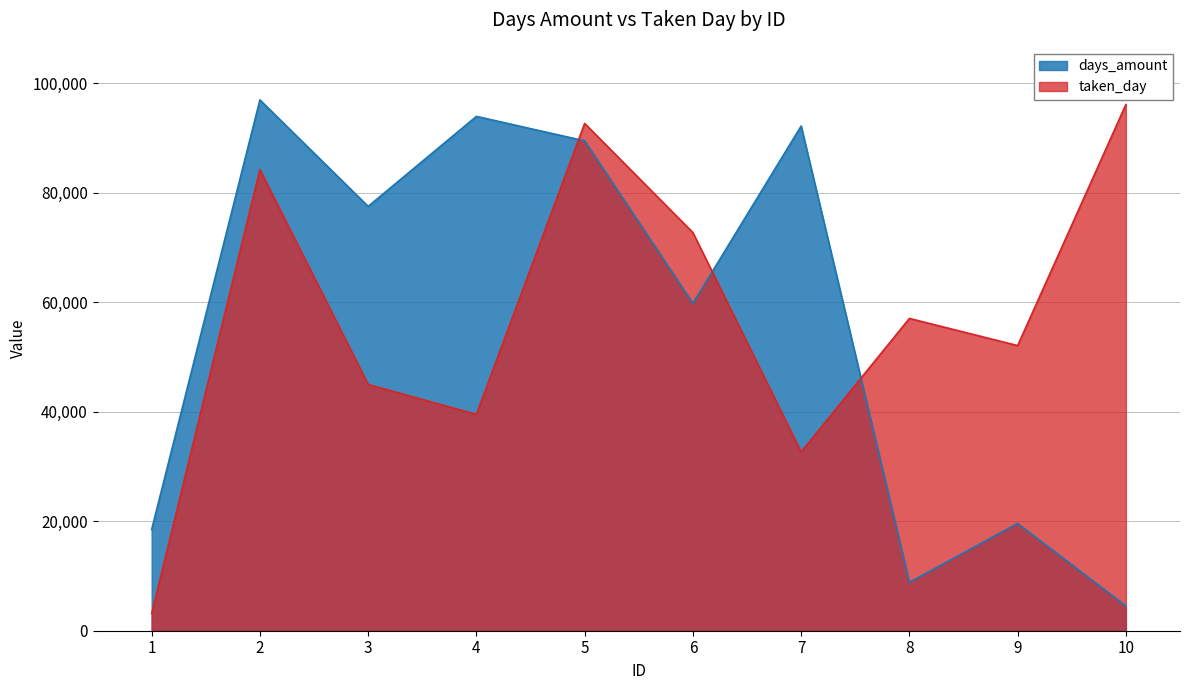

True or false: taken_day and days_amount intersect in this chart.

True